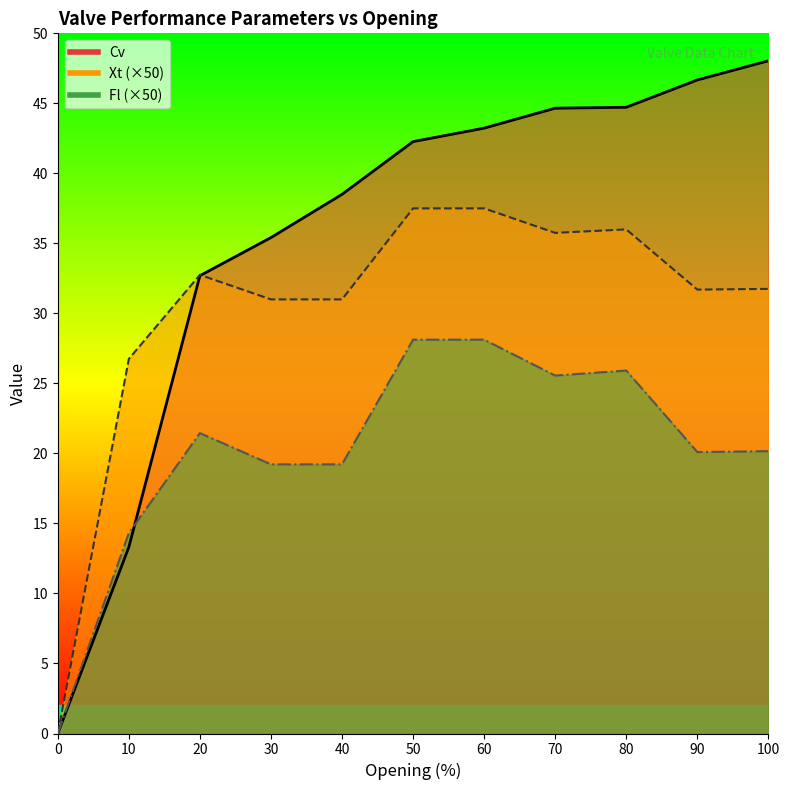

Reading right to left, list all the values displayed in this chart.

Cv: 100=48.0	90=46.7	80=44.7	70=44.7	60=43.2	50=42.3	40=38.5	30=35.4	20=32.7	10=13.3	0=0.0
Fl: 100=20.2	90=20.1	80=25.9	70=25.6	60=28.1	50=28.1	40=19.2	30=19.2	20=21.5	10=14.3	0=0.0
Xt: 100=31.8	90=31.7	80=36.0	70=35.8	60=37.5	50=37.5	40=31.0	30=31.0	20=32.8	10=26.8	0=0.0